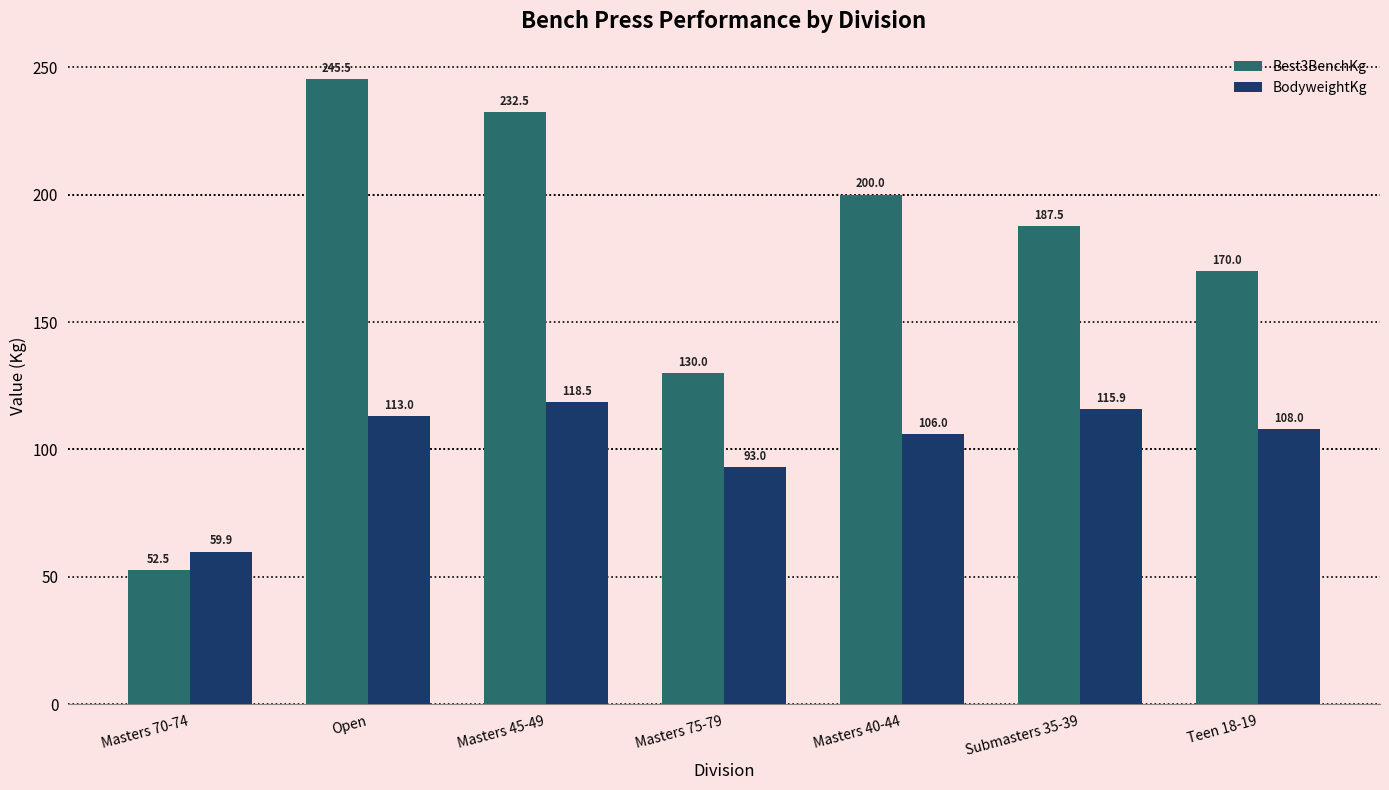

Does the chart contain any negative values?

No